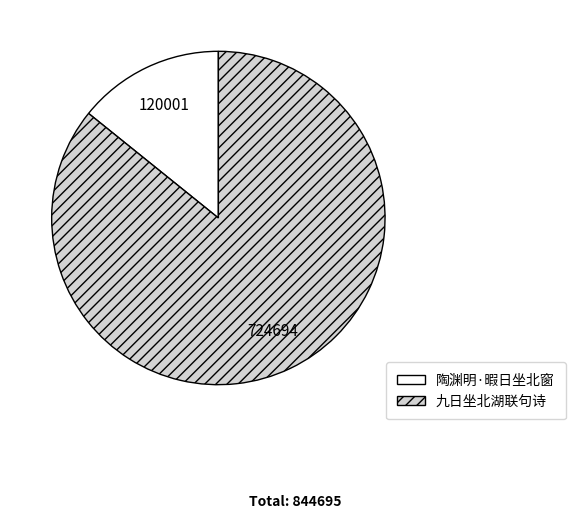

Rank the categories by value from lowest to highest.

陶渊明·暇日坐北窗, 九日坐北湖联句诗